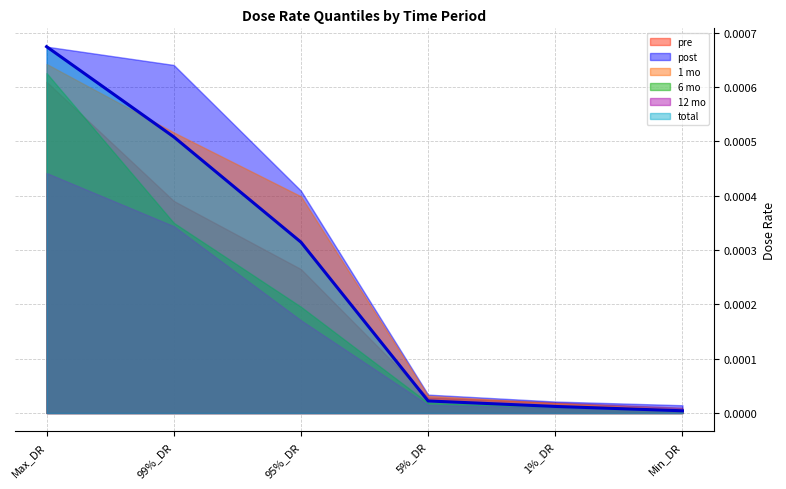

At how many categories does at least one series exceed 0?

6